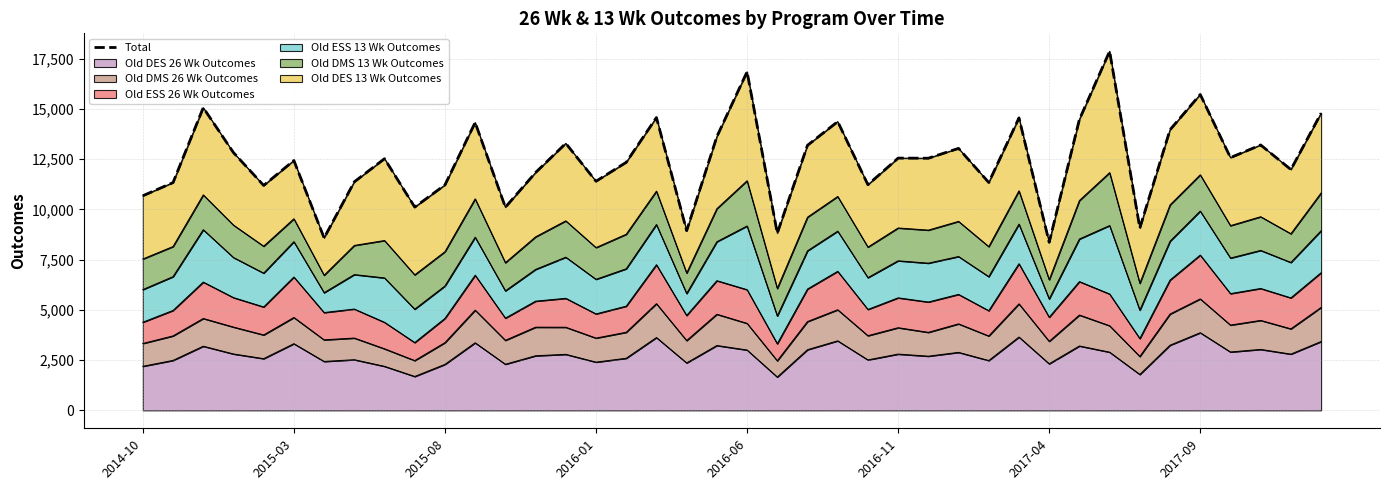

The chart shows a value of 7308 at 32. True or false?

False